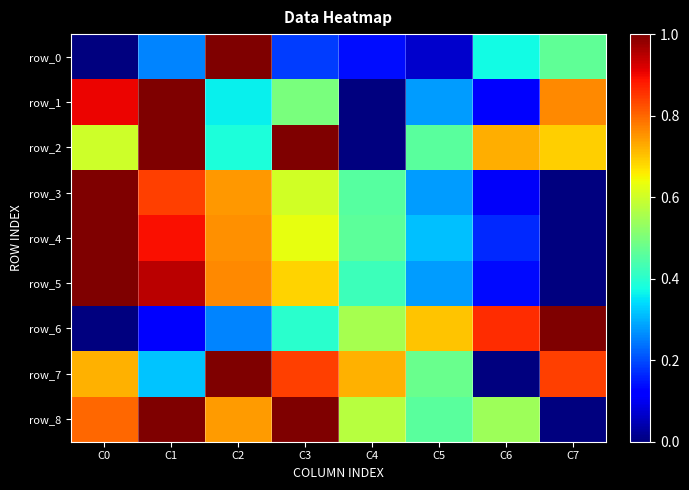

Which category has the lowest value in the row_5 series?

C7